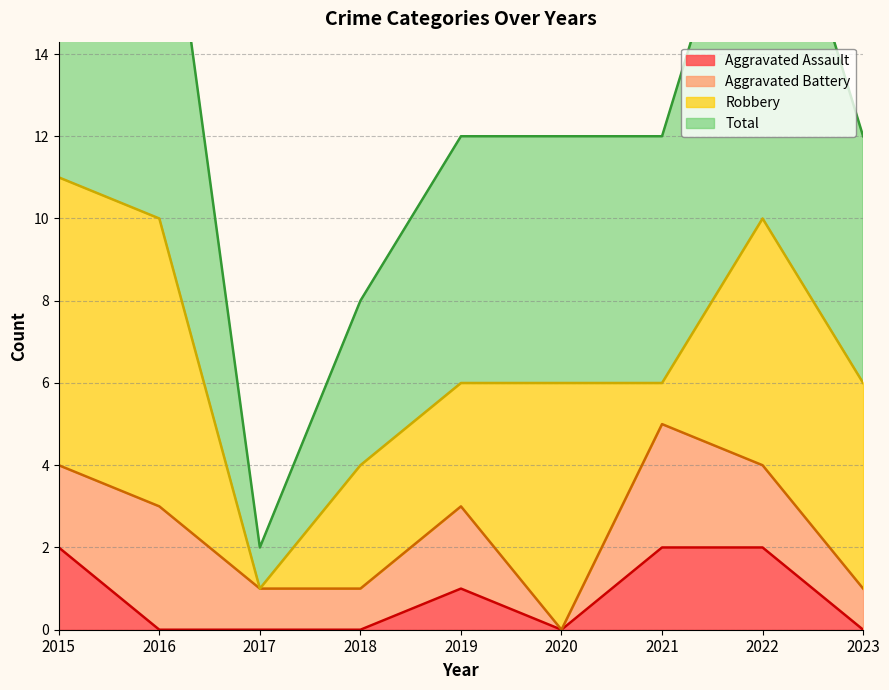

Is it true that Total equals 6 at 2019?

True